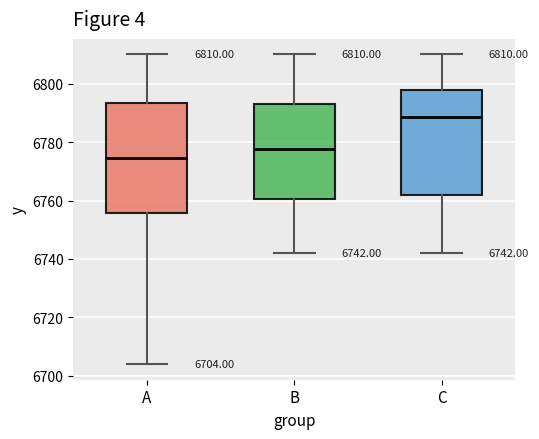

Which box has the lowest median line?

A